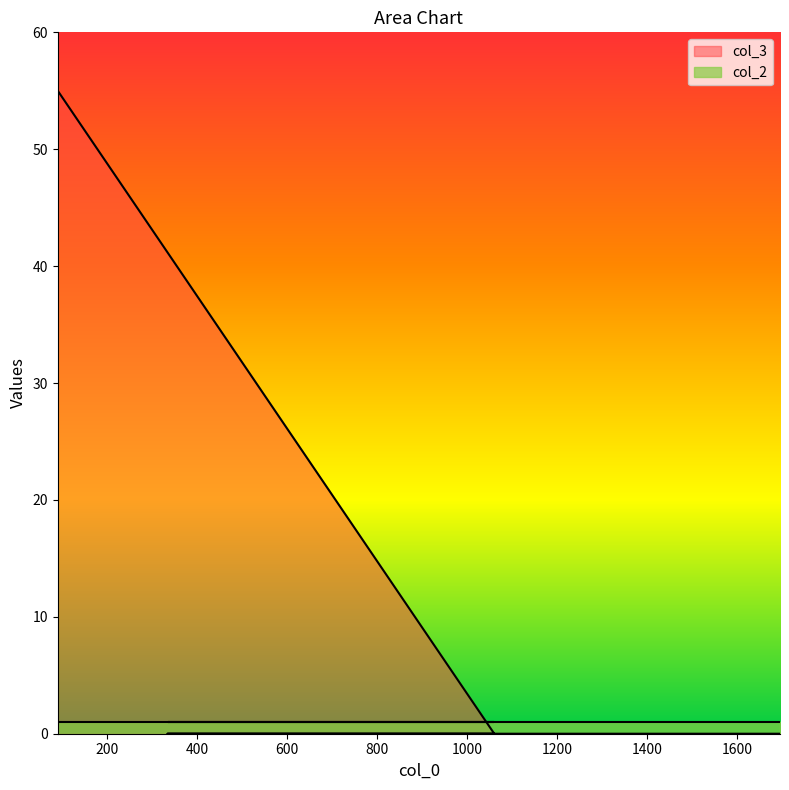

How many data points are above 0?

1